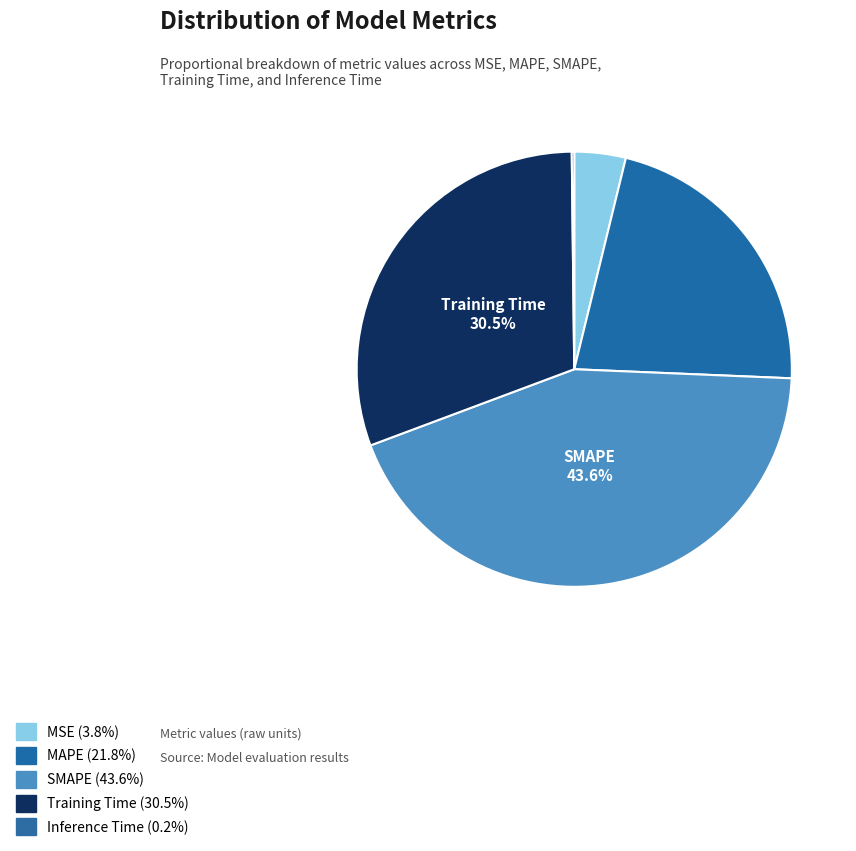

What is the total percentage of SMAPE and Inference Time?

43.8%